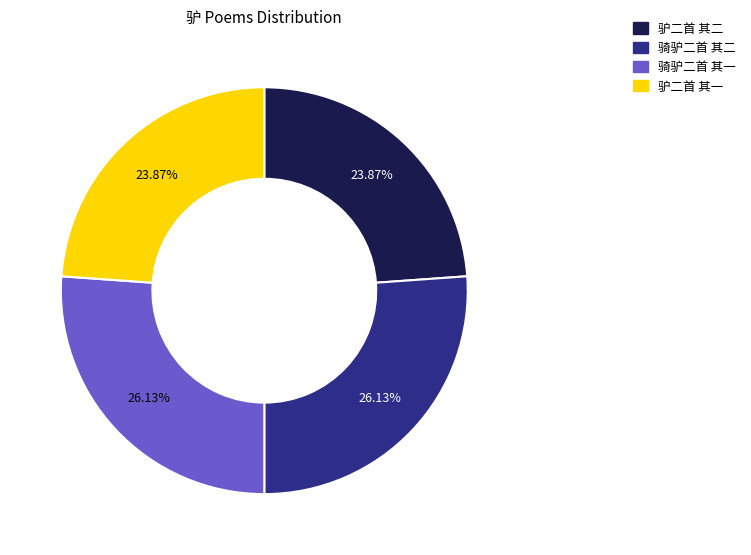

Approximately how many times larger is the value at 骑驴二首 其二 compared to 驴二首 其一?

1.1